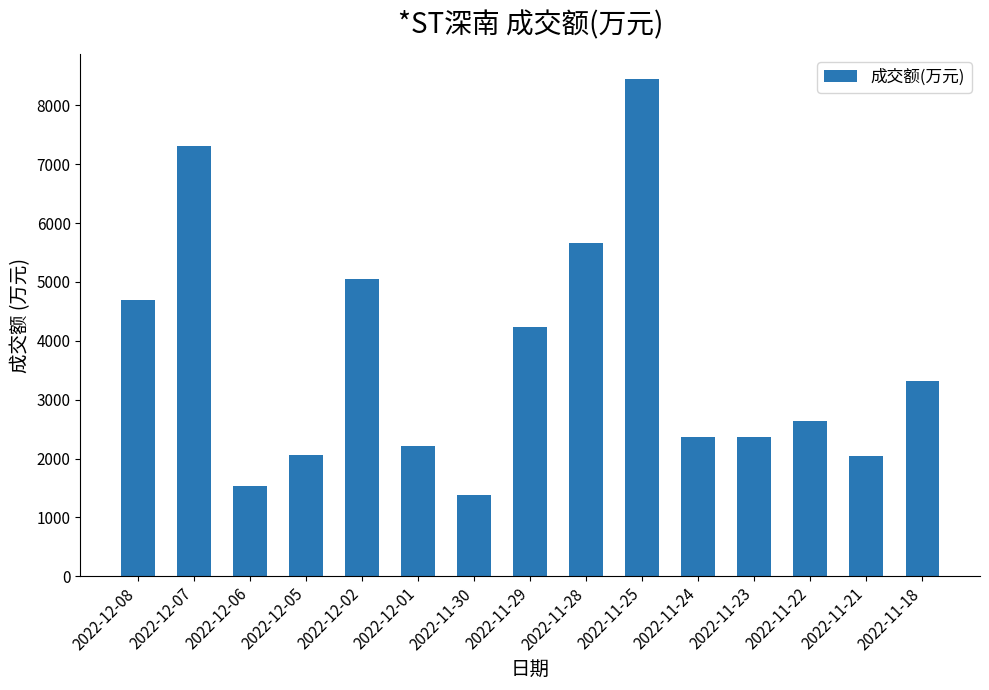

At which label is the value closest to 4916?

2022-12-02